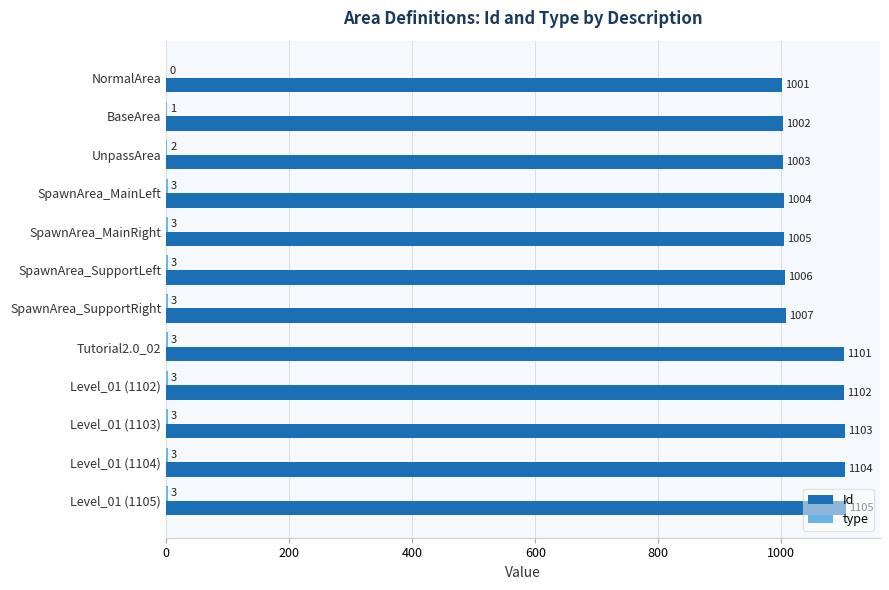

Which series changed the most between SpawnArea_MainRight and Tutorial2.0_02?

Id